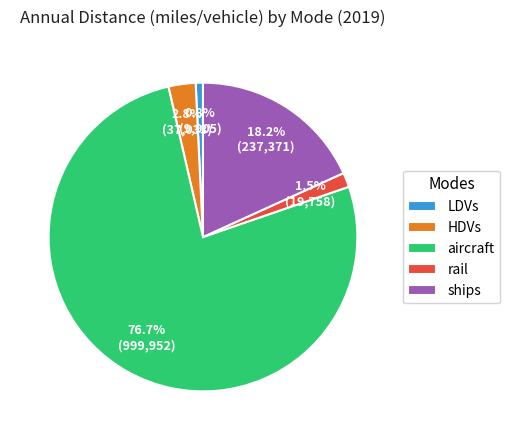

Does any single category account for the majority?

Yes